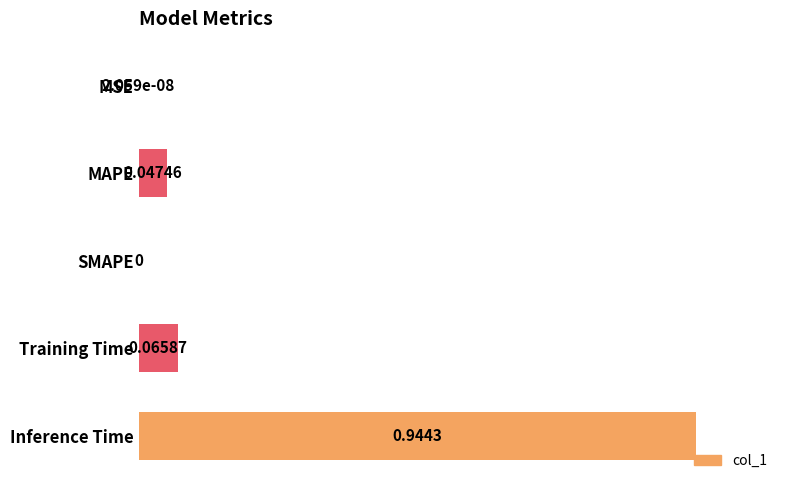

What is the change in value from SMAPE to Inference Time?

+1.0